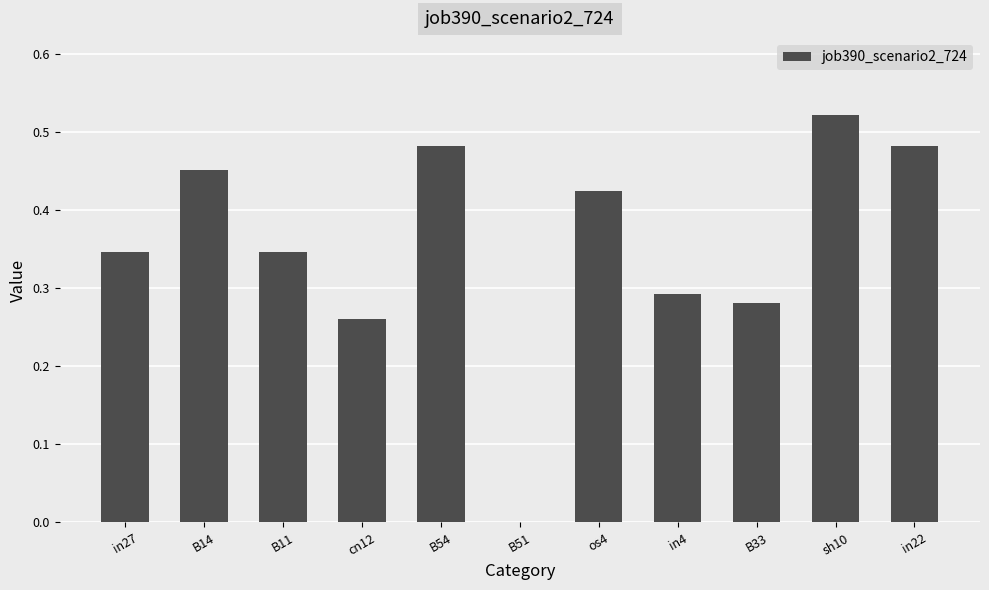

What is the change in value from in4 to sh10?

+0.2